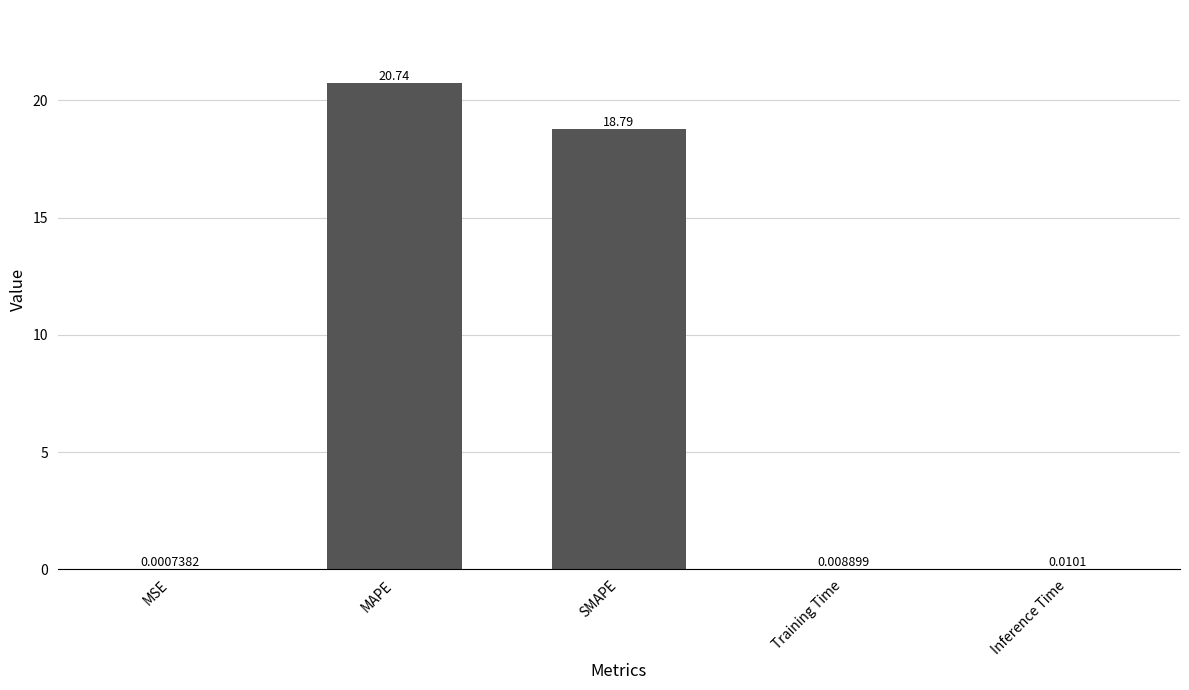

Which has a higher value, MAPE or Training Time?

MAPE